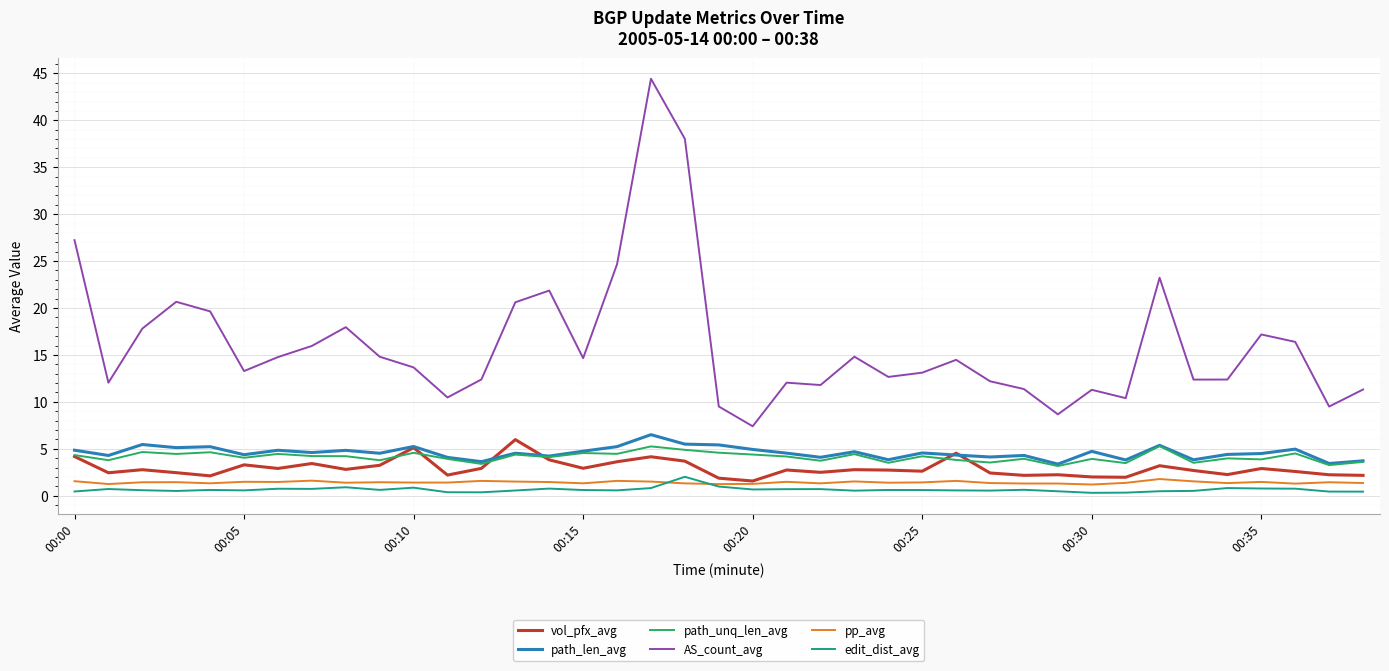

What is the greatest value displayed?

44.4